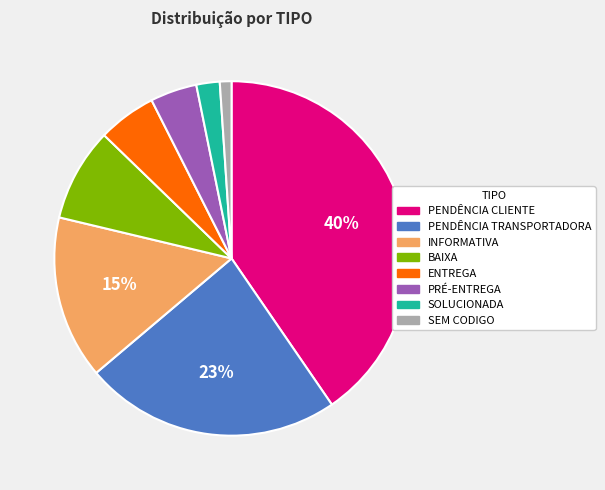

Is it true that ENTREGA is 5% of the pie?

True